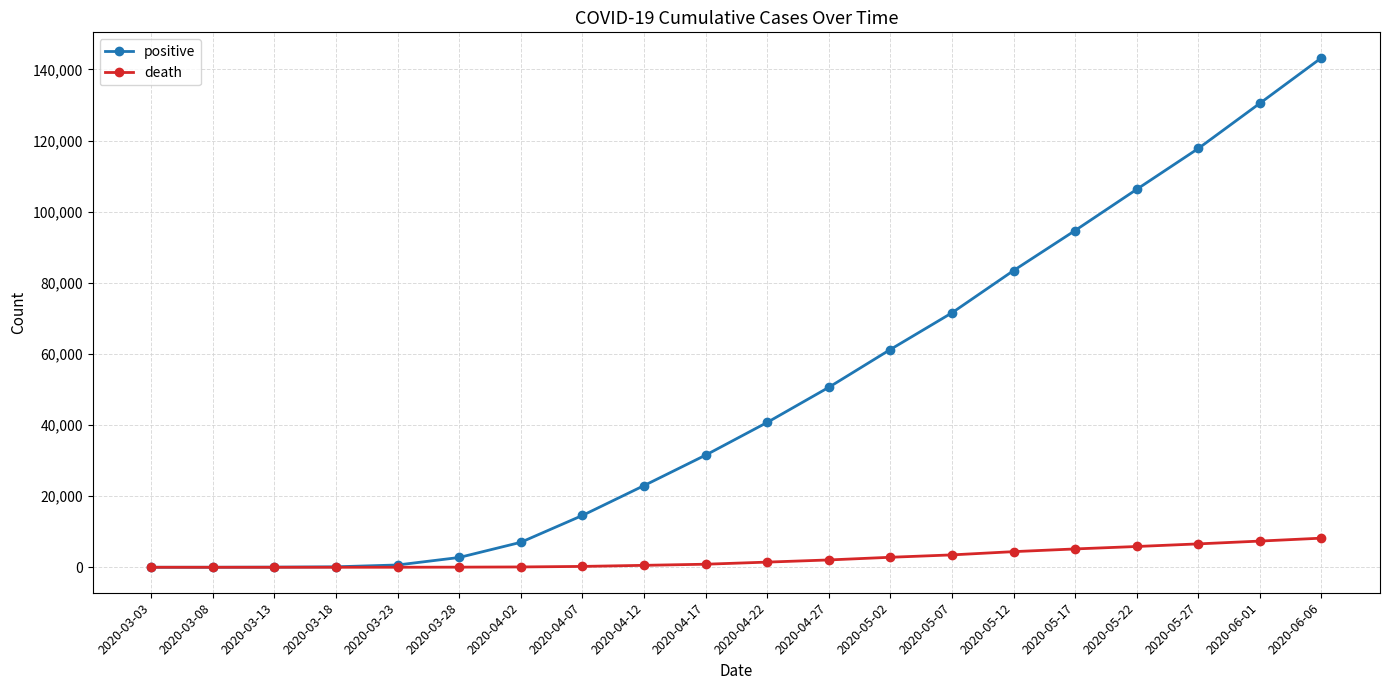

How many values in the death series are below 1451?

10